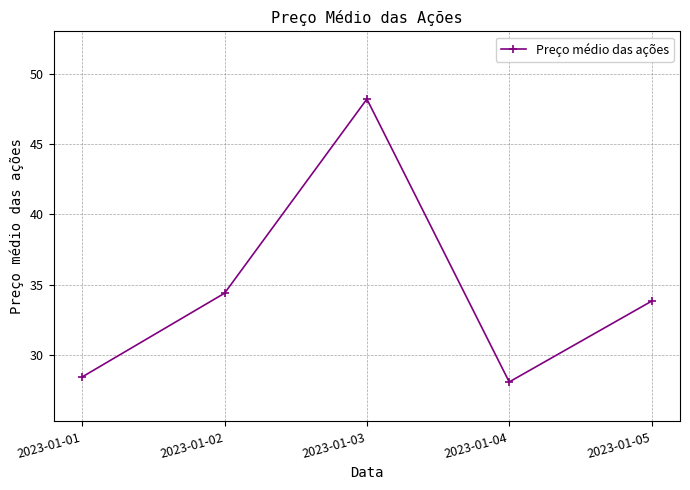

Approximately how many times larger is the value at 2023-01-01 compared to 2023-01-02?

0.8